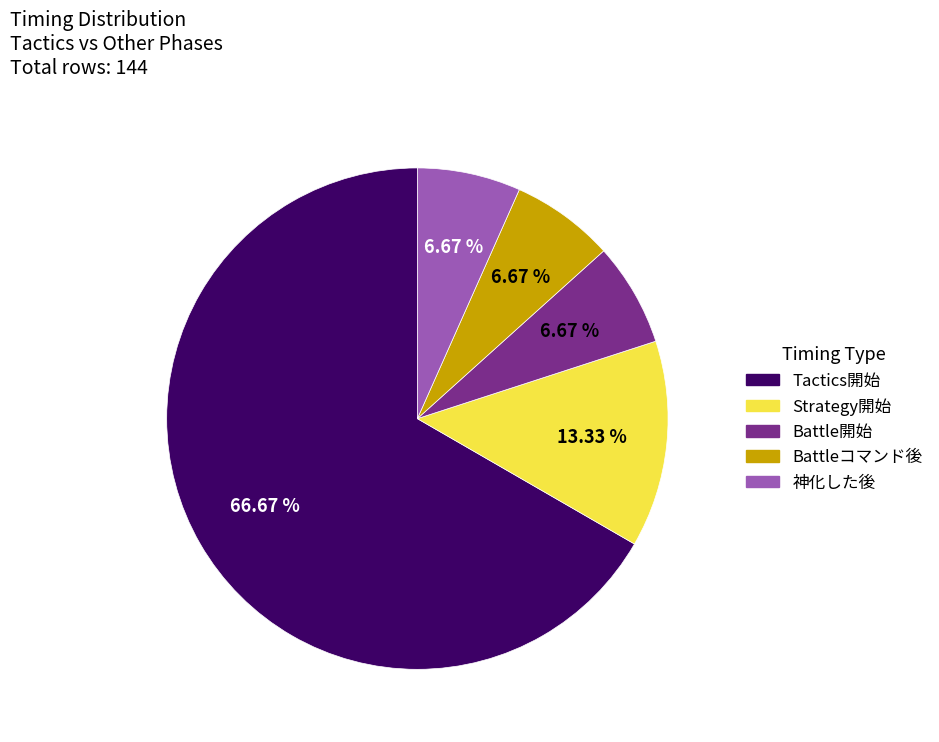

Count the number of slices in the pie.

5